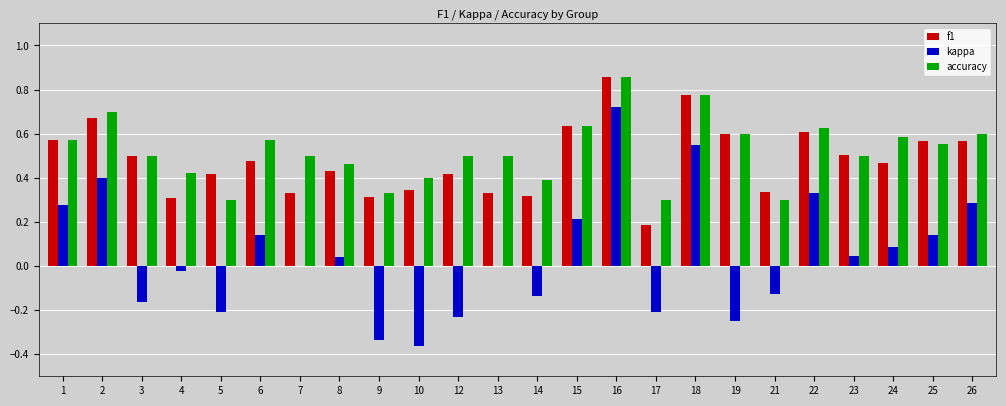

The value of f1 at 19 is 1.0. True or false?

False